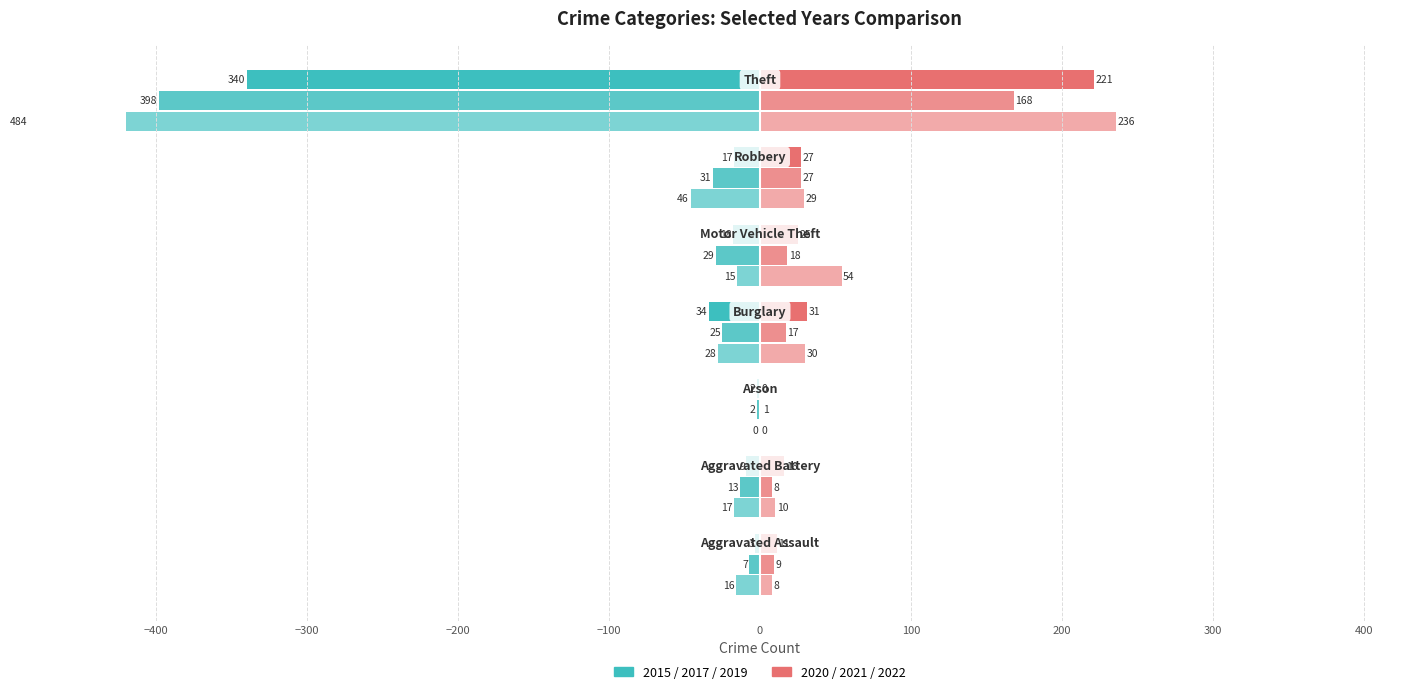

What is the sum of the 2019 (left) values at −400 and 100?

-501